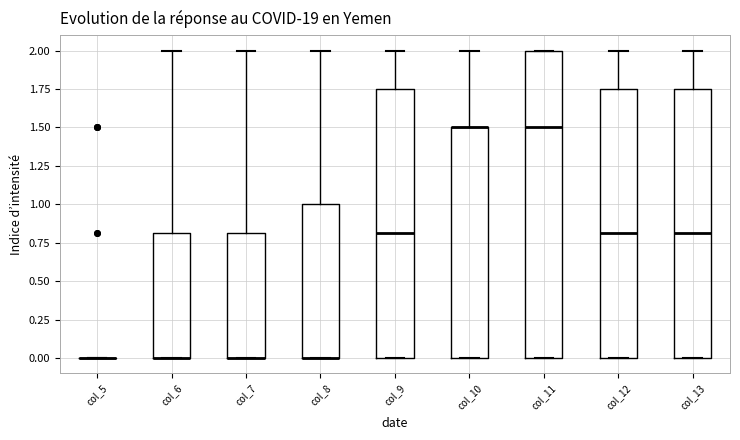

Reading left to right, read every box against the y-axis: the position of its median line, the range the box covers, and the ends of its whiskers. The values are not printed on the chart, so give them approximately, as read against the axis.

col_5: box collapsed to a line at 0.00, whiskers 0.00 to 0.00
col_6: median 0.00 (drawn on the box's lower edge), box 0.00 to 0.80, whiskers 0.00 to 2.00
col_7: median 0.00 (drawn on the box's lower edge), box 0.00 to 0.80, whiskers 0.00 to 2.00
col_8: median 0.00 (drawn on the box's lower edge), box 0.00 to 1.00, whiskers 0.00 to 2.00
col_9: median 0.80, box 0.00 to 1.75, whiskers 0.00 to 2.00
col_10: median 1.50 (drawn on the box's upper edge), box 0.00 to 1.50, whiskers 0.00 to 2.00
col_11: median 1.50, box 0.00 to 2.00, whiskers 0.00 to 2.00
col_12: median 0.80, box 0.00 to 1.75, whiskers 0.00 to 2.00
col_13: median 0.80, box 0.00 to 1.75, whiskers 0.00 to 2.00